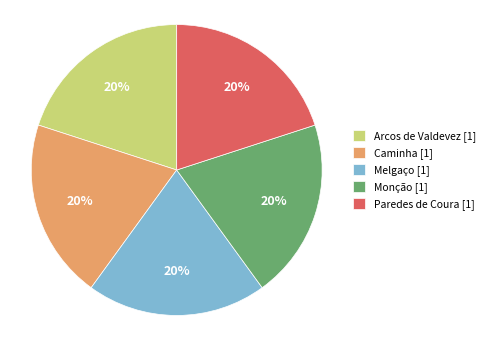

Is Caminha the majority of the pie?

No